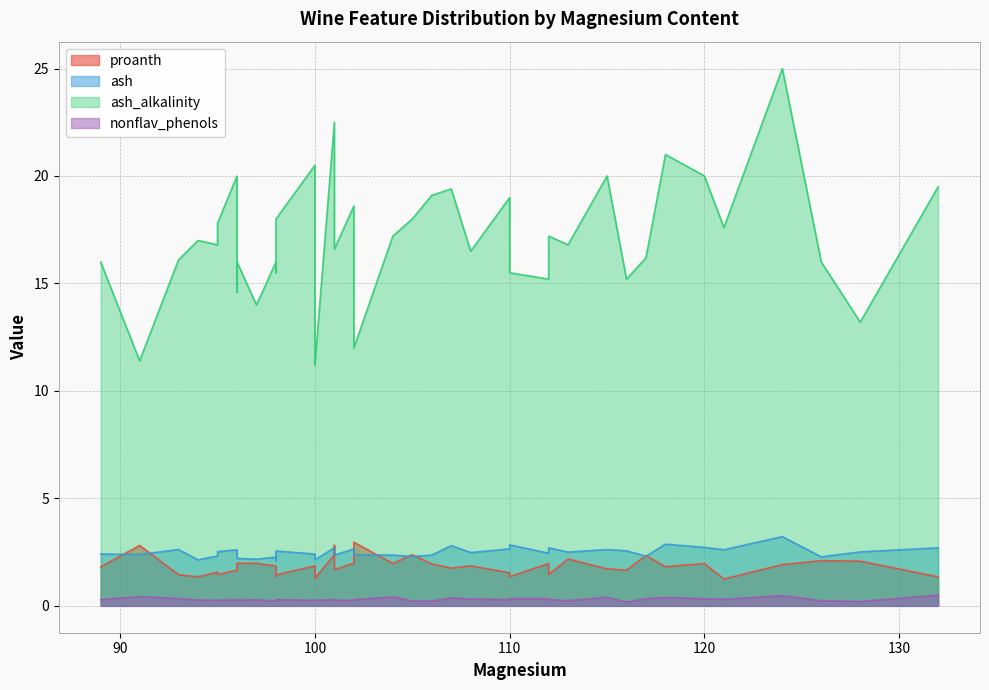

Is it true that proanth equals 2.3 at 117?

True